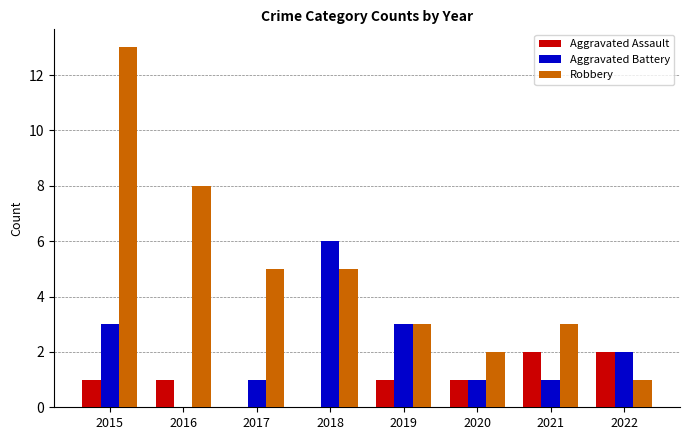

What is the spread (max minus min) of values at 2016?

8